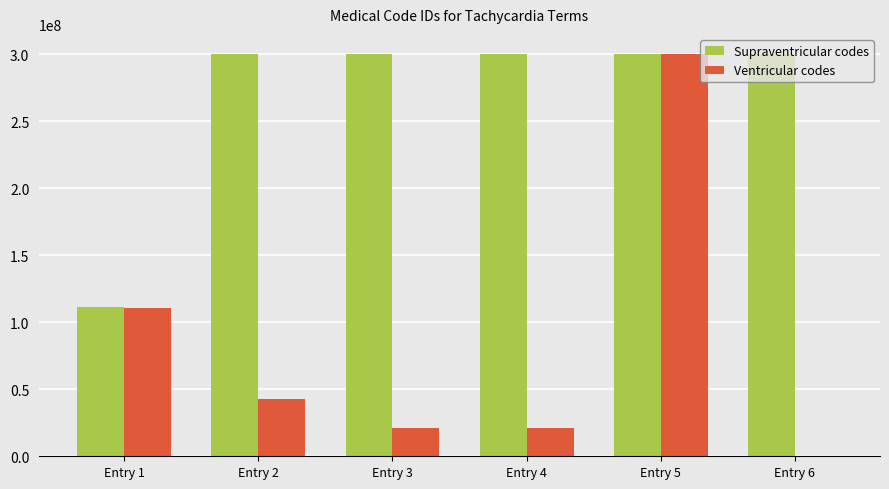

Which series changed the most between Entry 1 and Entry 4?

Supraventricular codes